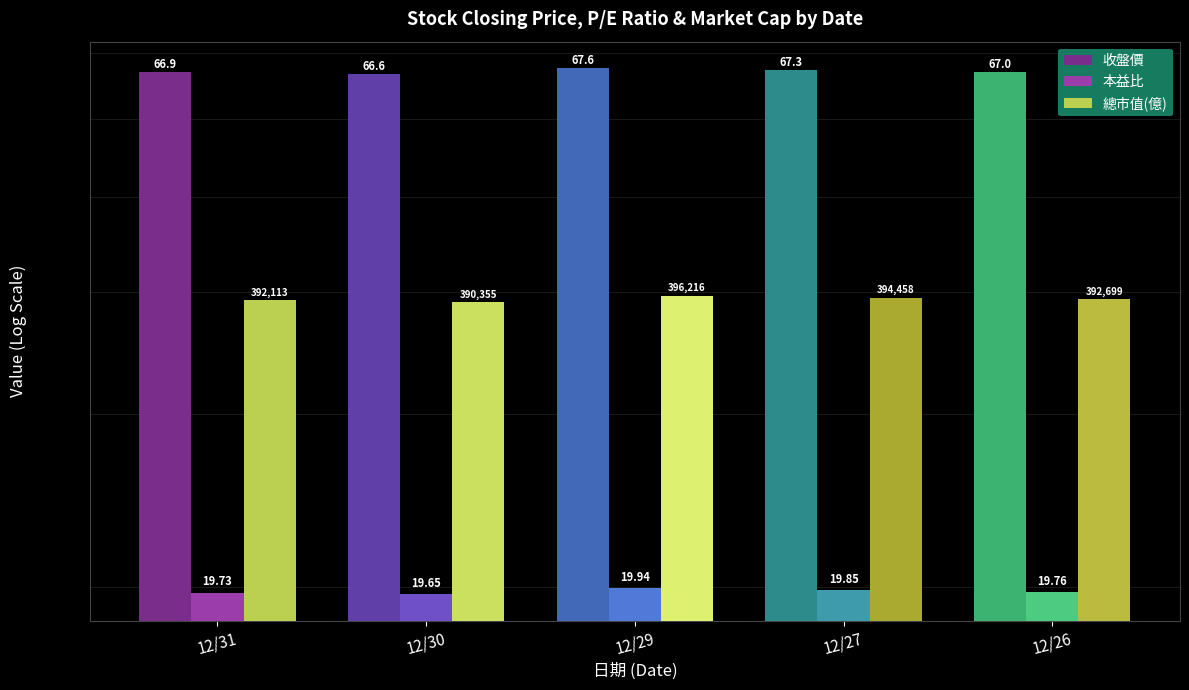

List the series in order of their overall mean, highest first.

收盤價, 總市值(億), 本益比